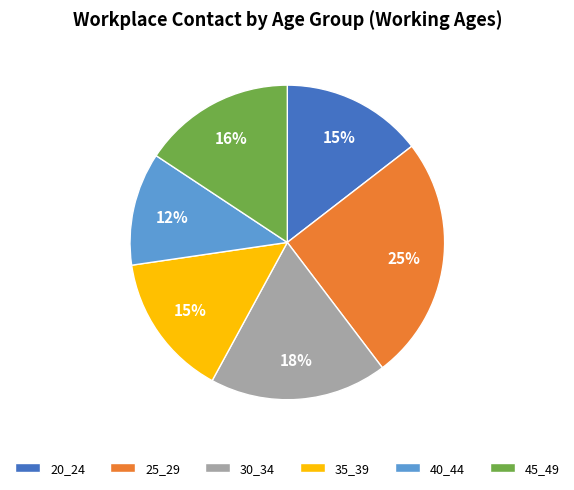

True or false: 25_29 accounts for 25% of the total.

True